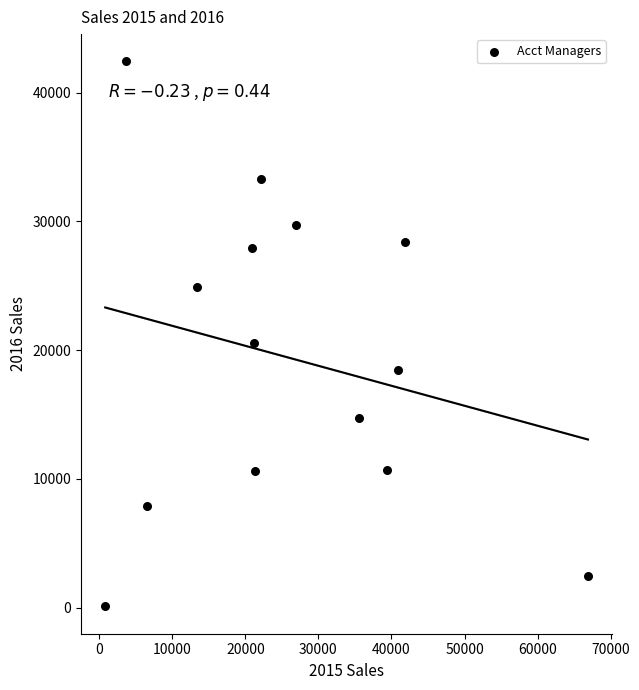

What is the range of Y values (max minus min)?

42333.8